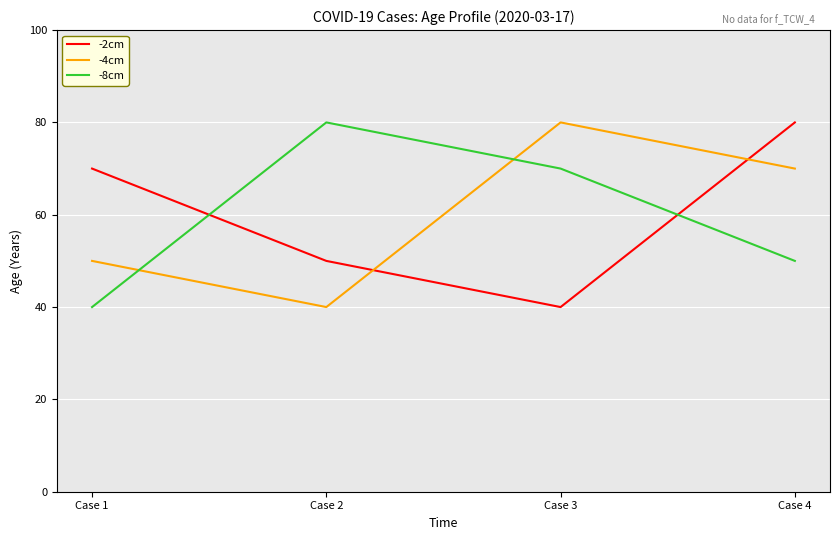

What is the spread (max minus min) of values at Case 2?

40